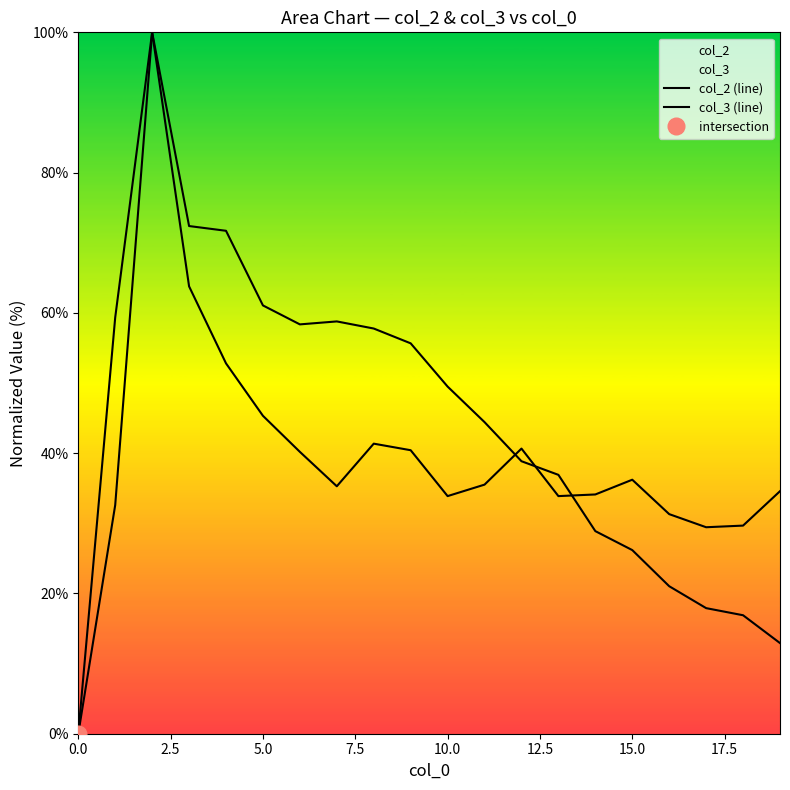

What is the difference between the second highest and minimum values in the col_2 (line) series?

72.4